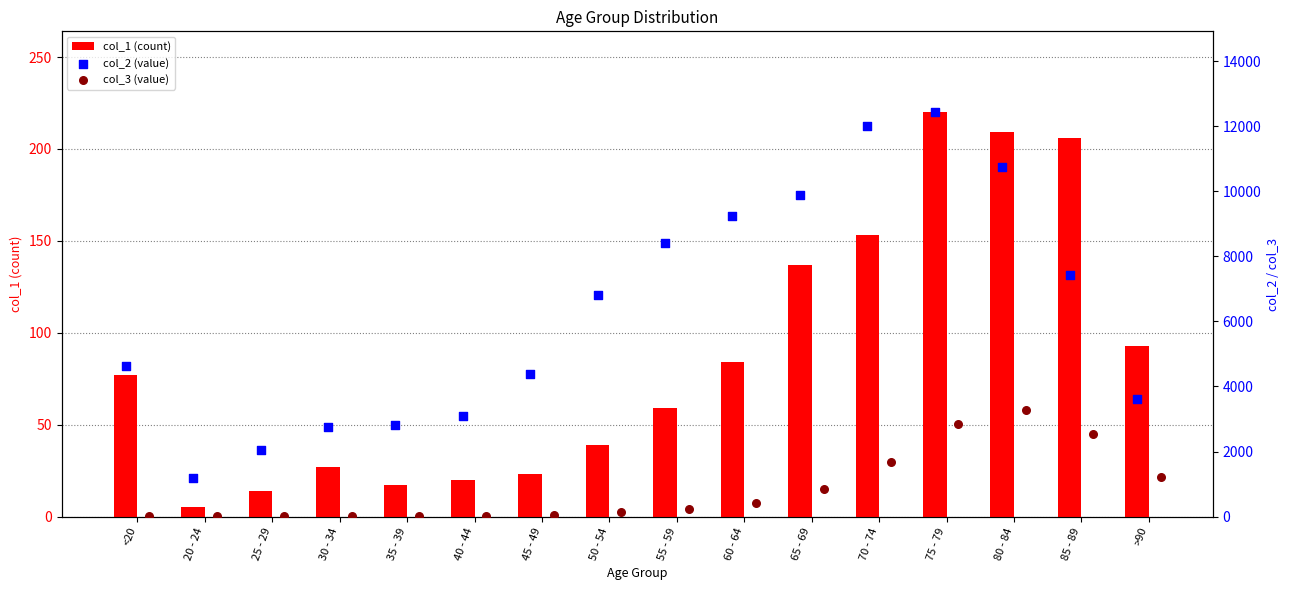

At which label is col_1 (count) closest to 112?

>90